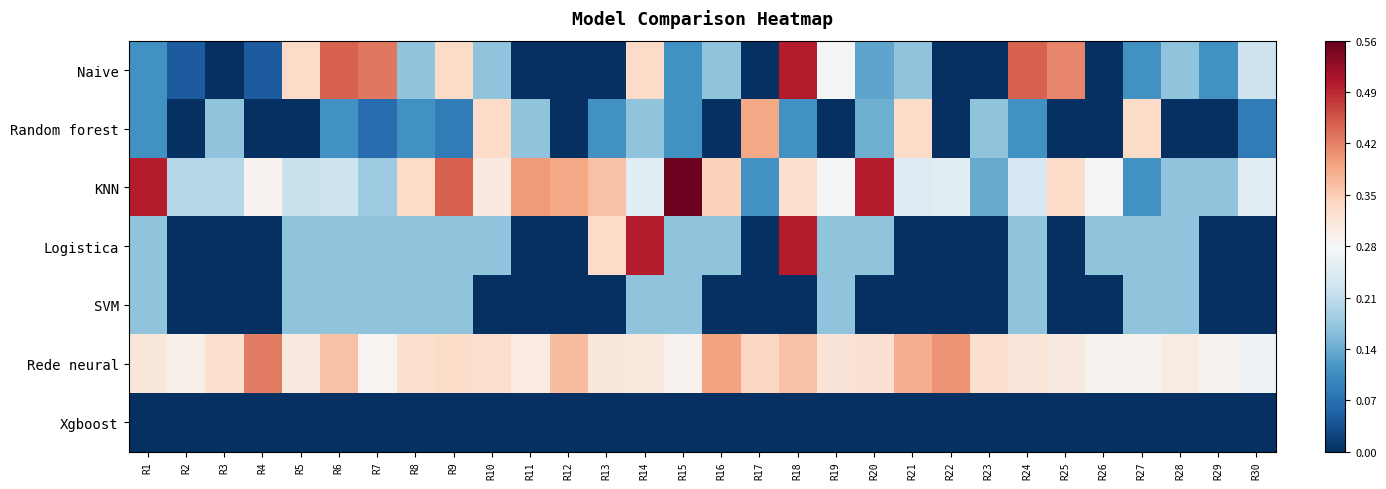

Rank the series by their maximum value, from lowest to highest.

Xgboost, SVM, Random forest, Rede neural, Naive, Logistica, KNN